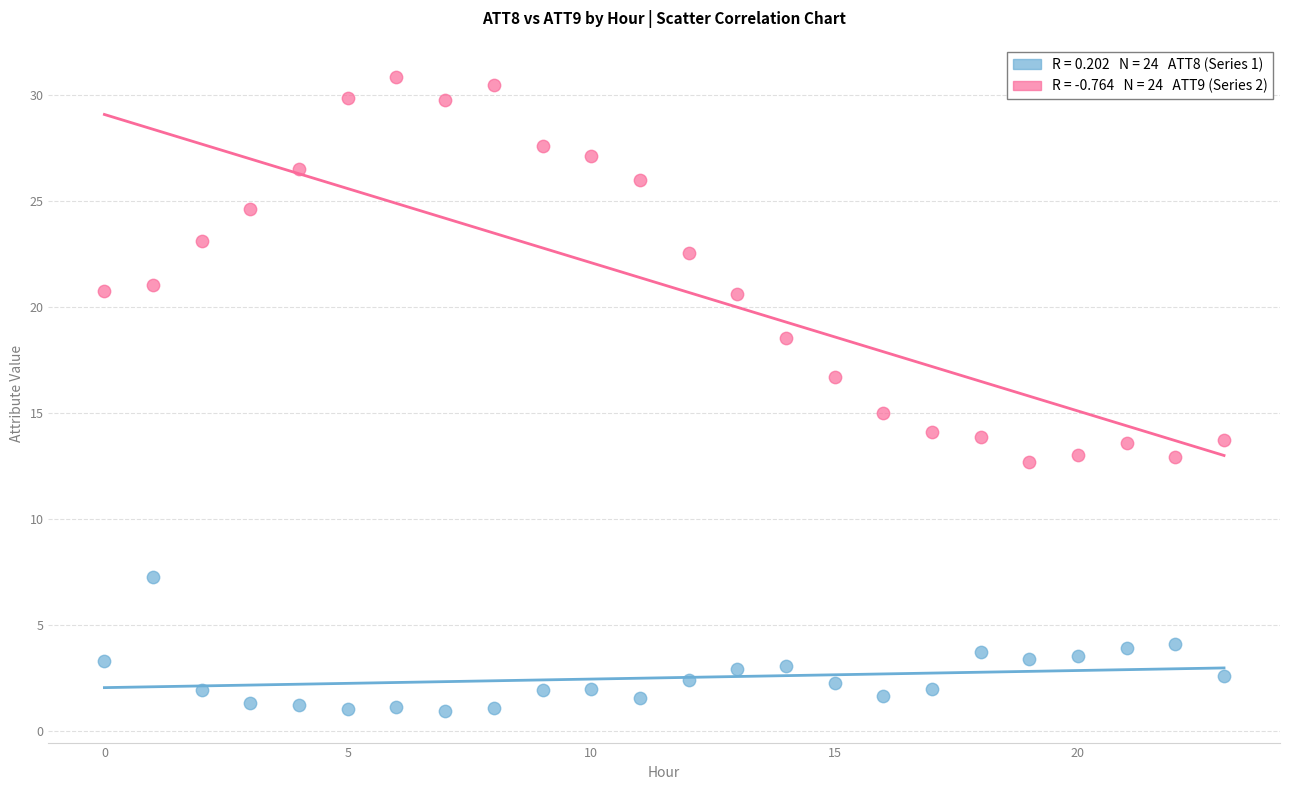

Across all data points, what is the range of Y values (max minus min)?

30.0